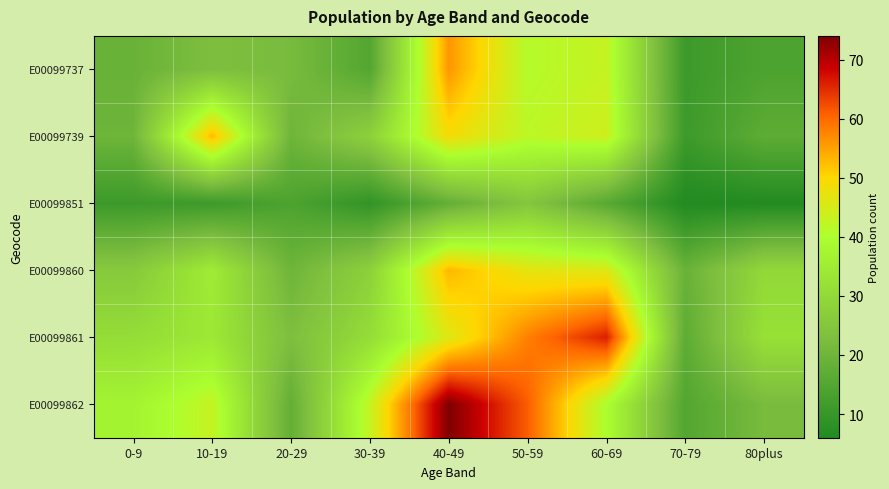

How many series are shown in this chart?

6